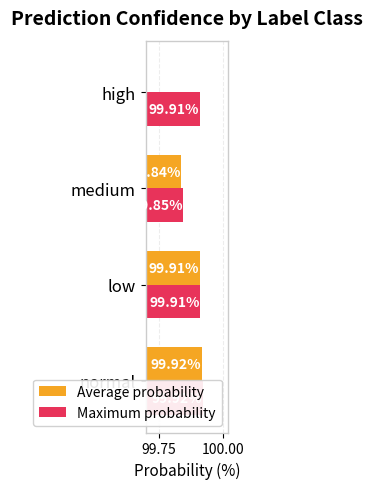

Rank the series by their maximum value, from lowest to highest.

Average probability, Maximum probability